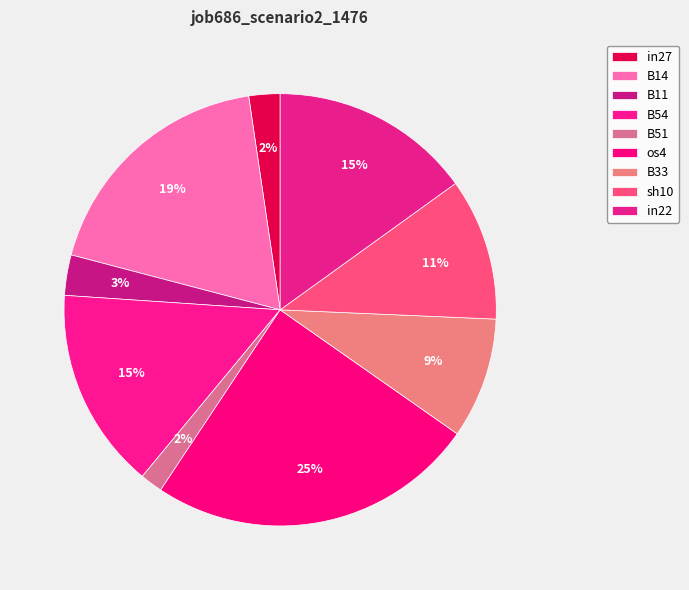

To the nearest percent, what is the combined percentage of B54 and B51?

17%